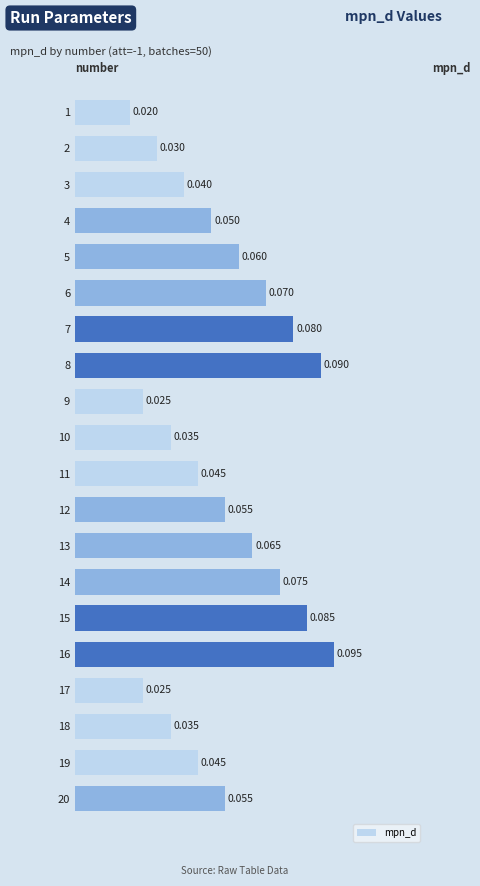

Which category has the highest value across all series?

16